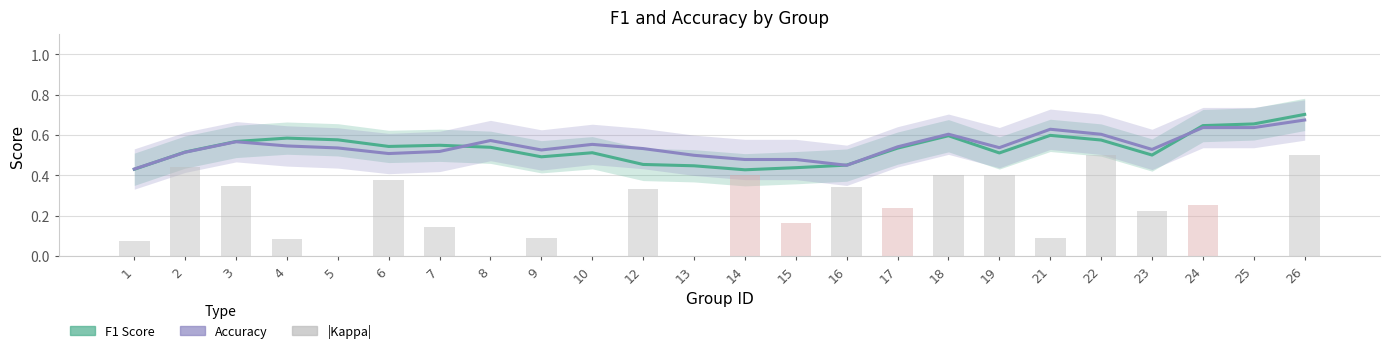

The Accuracy series shows 0.7 at 26. True or false?

True